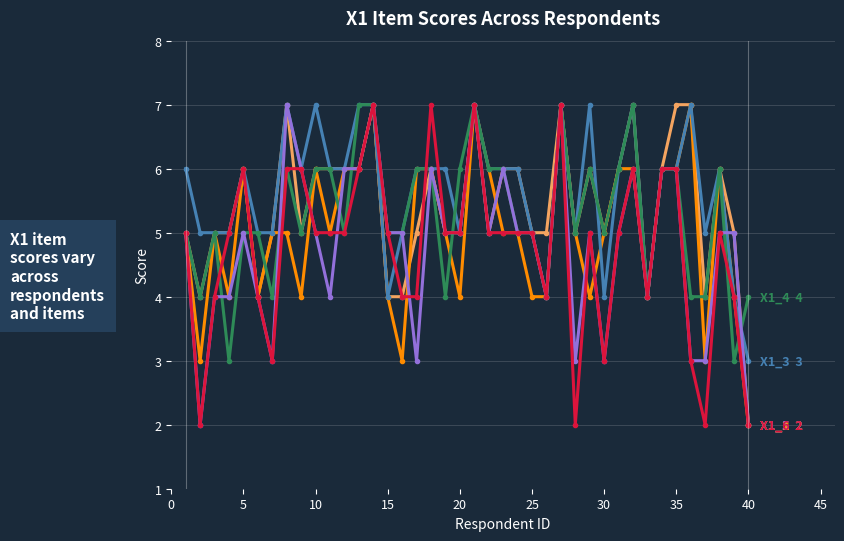

What is the maximum value shown in the chart?

7